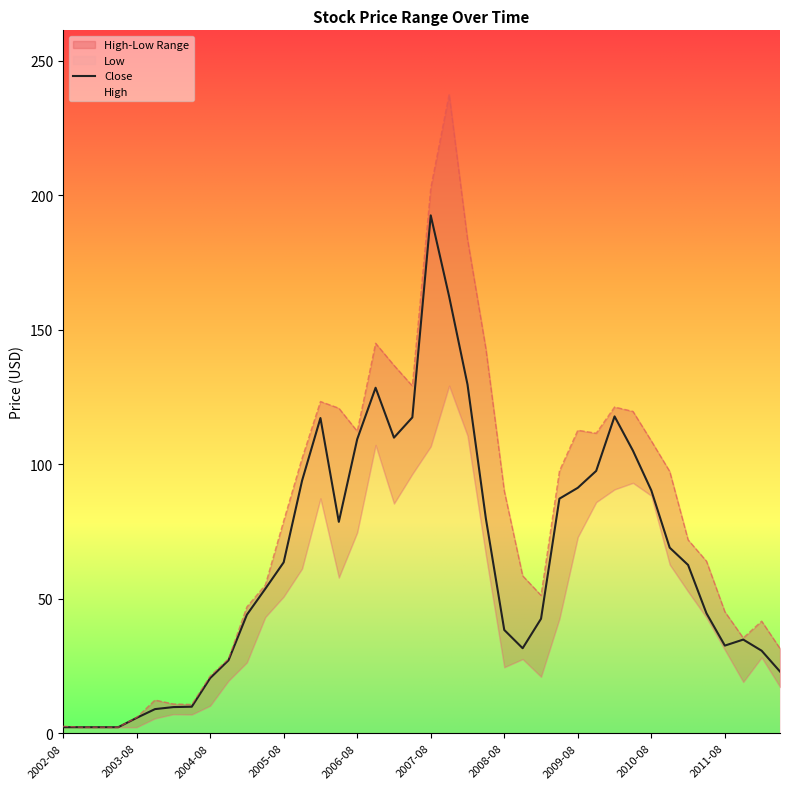

What is the maximum value for Close?

192.5